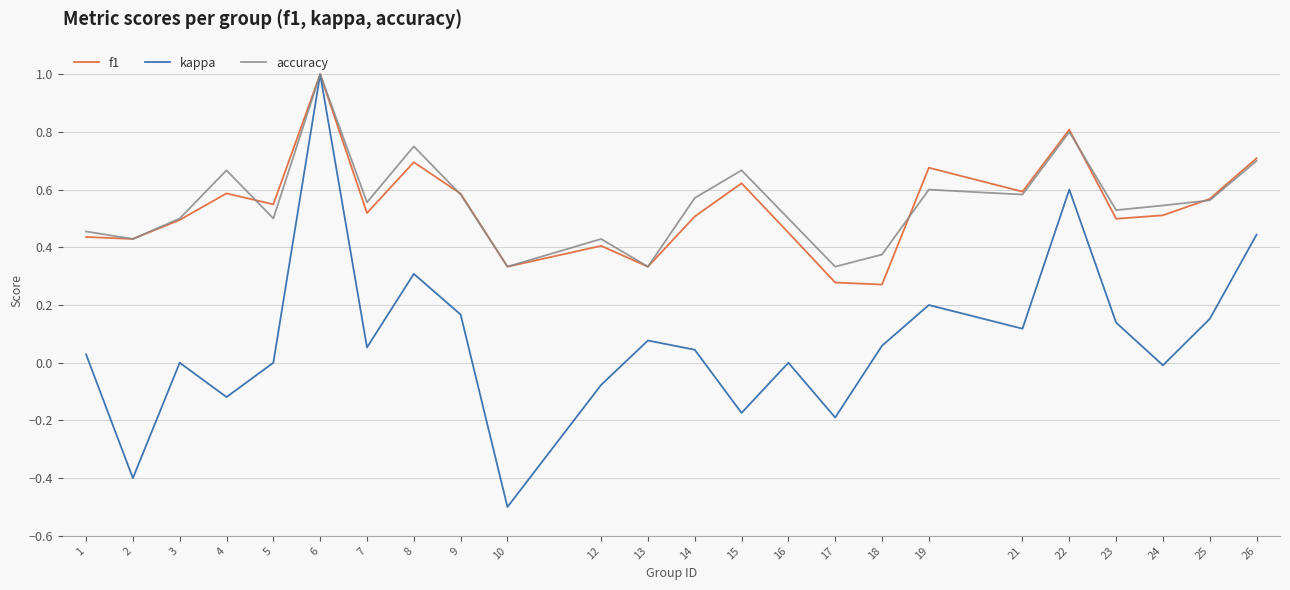

Rank the series at 5 from highest to lowest value.

f1, accuracy, kappa